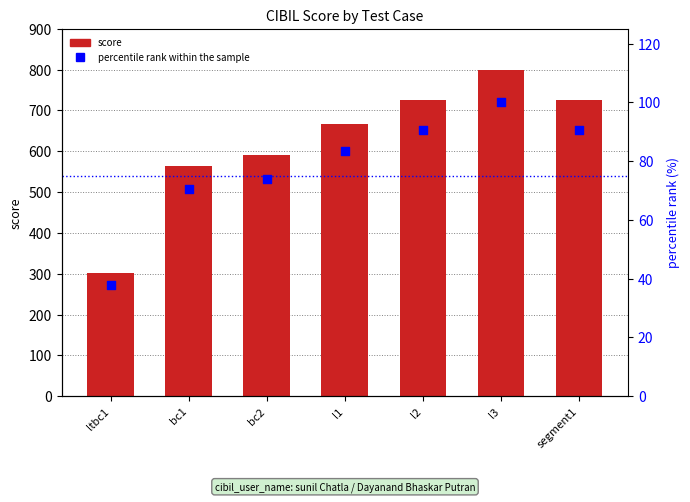

What is the total value across all series at l3?

900.0